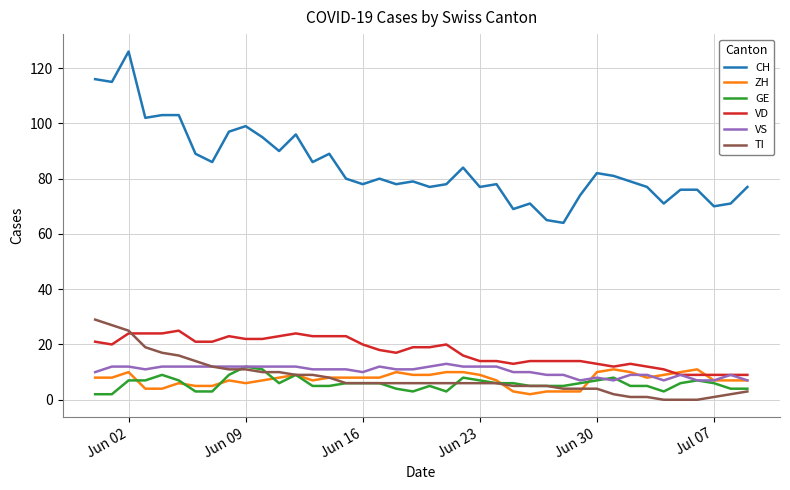

At how many categories does at least one series exceed 3?

40